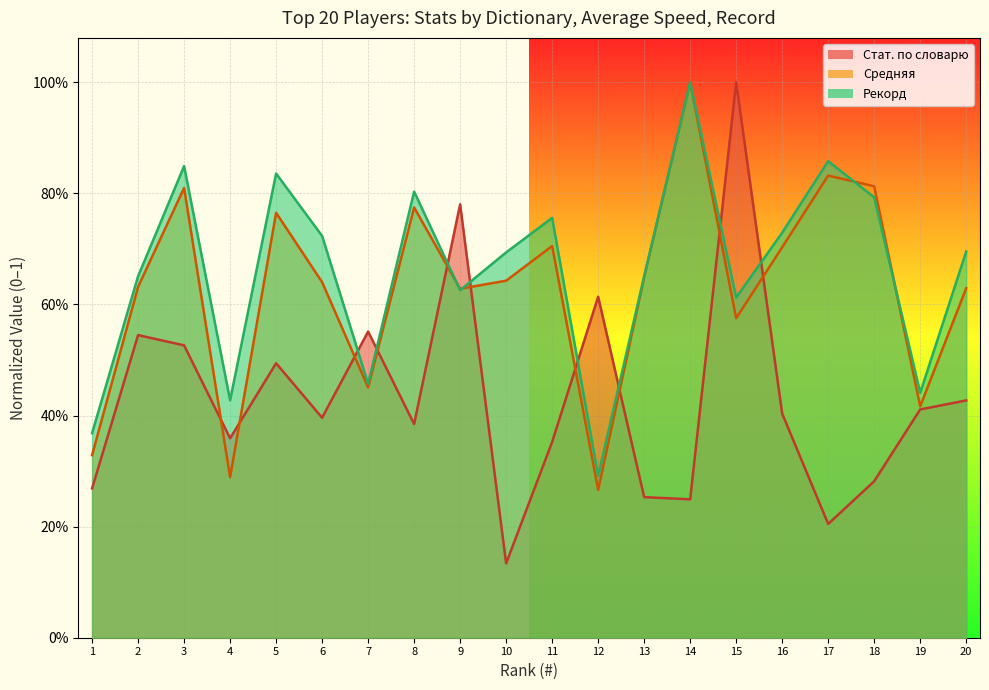

What is the value of the Средняя point at the 16th from the left?

0.7